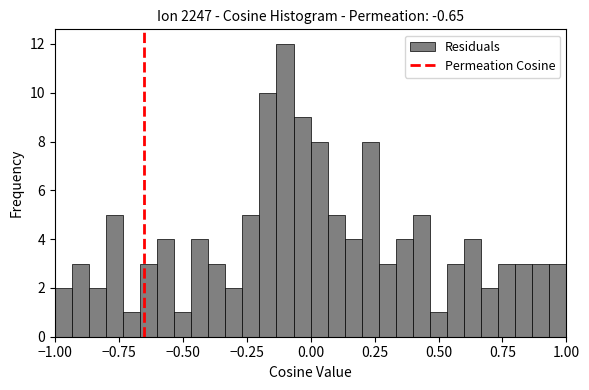

Around what value on the x-axis is the tallest bar? Give the approximate position of its centre, as read against the axis.

-0.10